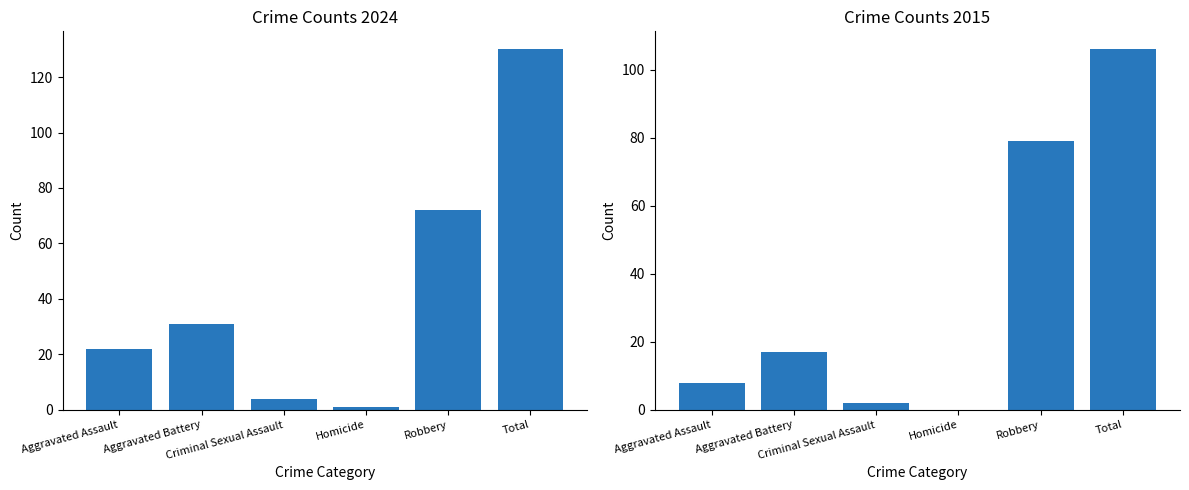

What is the sum of the 2024 values at Criminal Sexual Assault and Homicide?

5